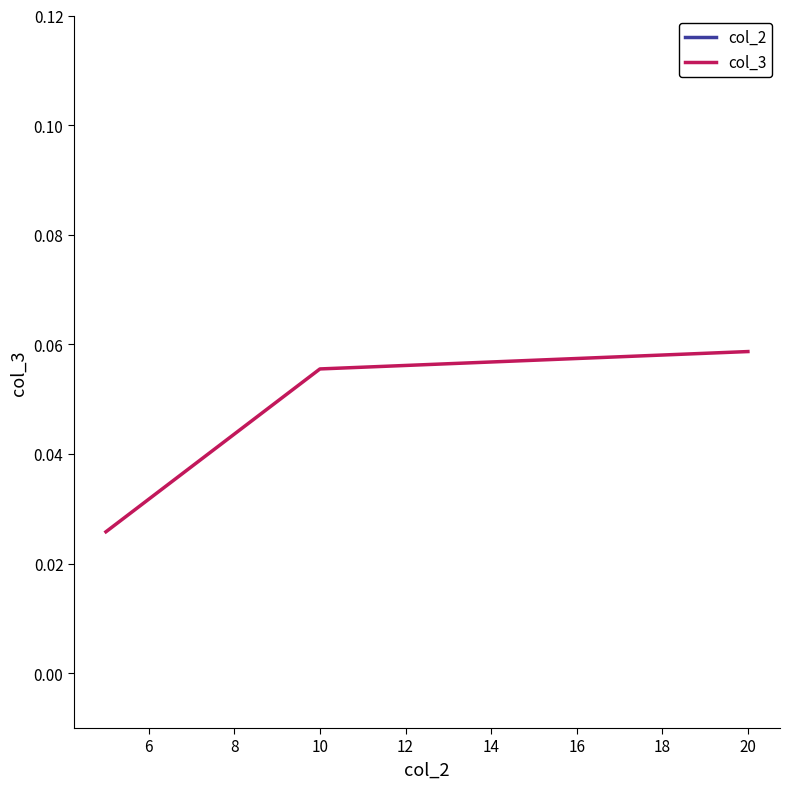

At how many categories does at least one series exceed 15?

1